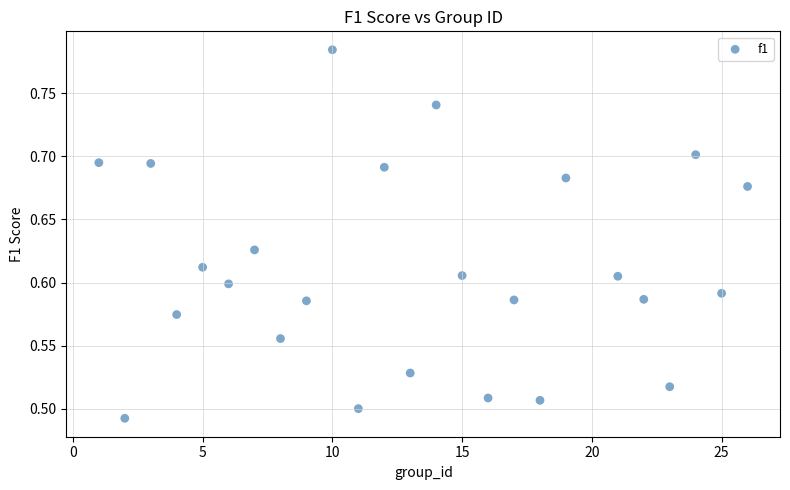

What is the range of Y values (max minus min)?

0.3